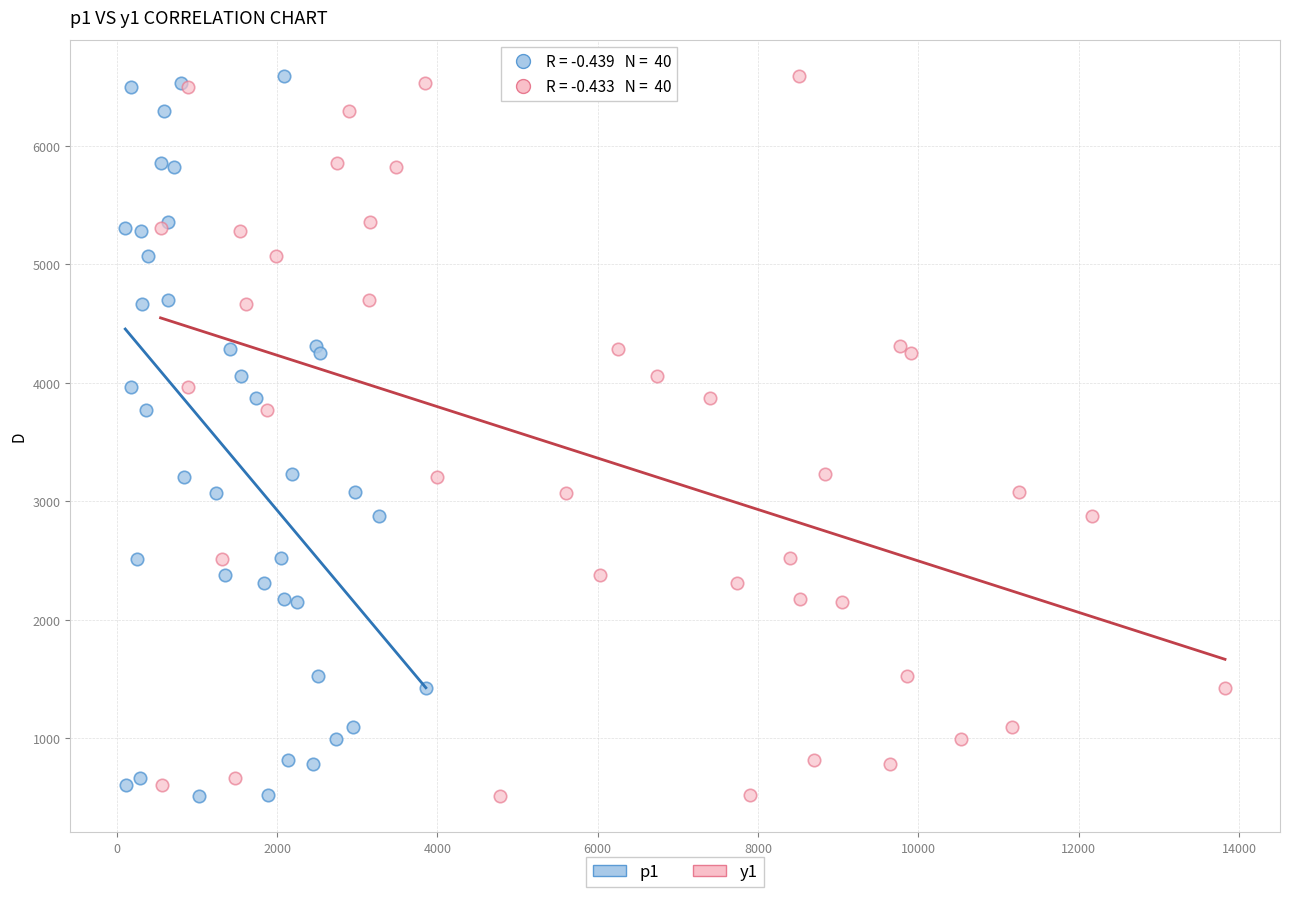

What are all the series names shown in the legend?

p1, y1